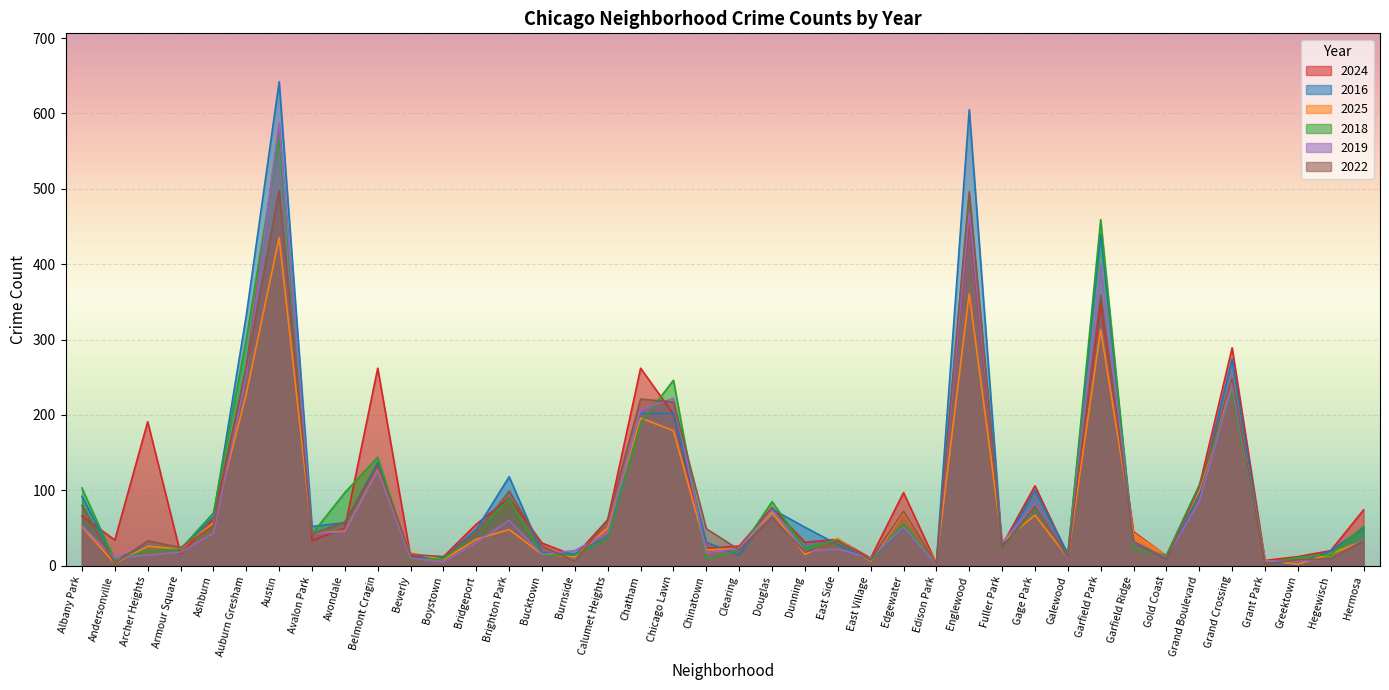

Which series changed the most between Calumet Heights and Chinatown?

2024